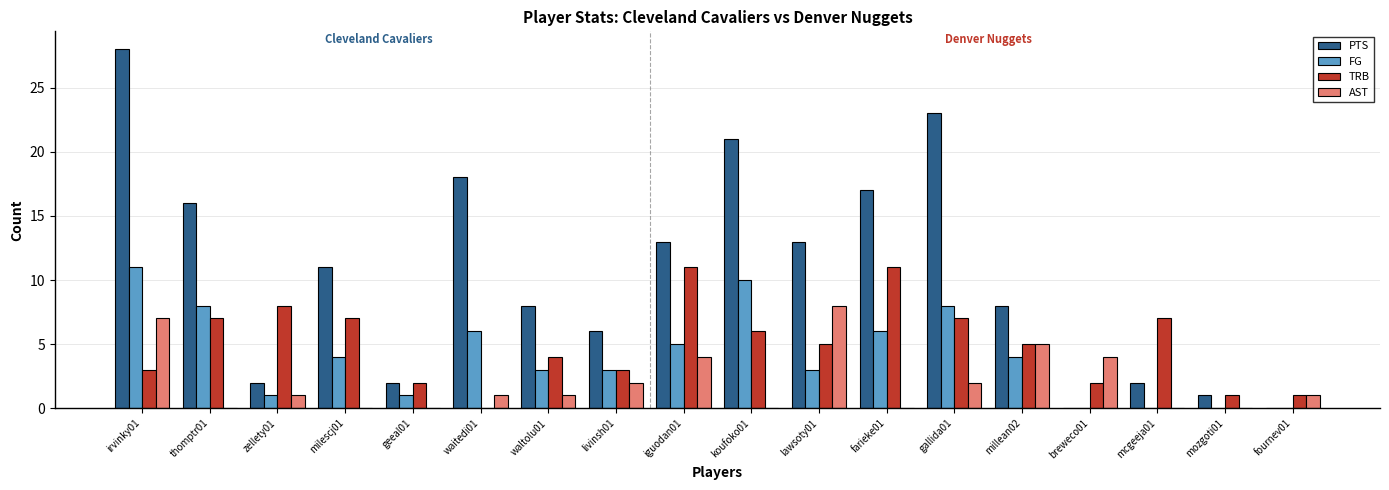

What is the maximum value for FG?

11